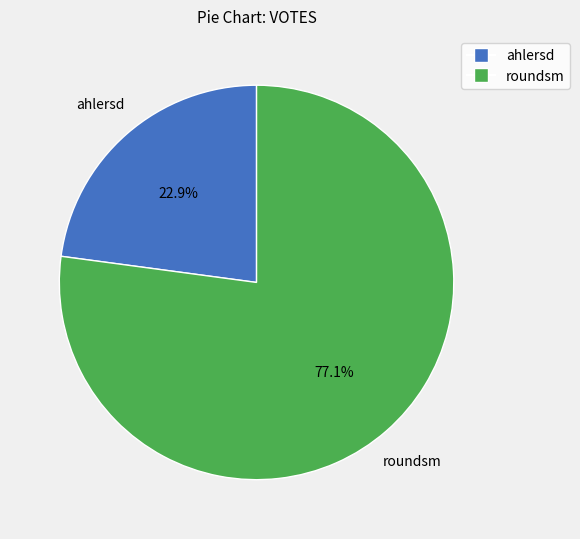

What is the majority slice?

roundsm